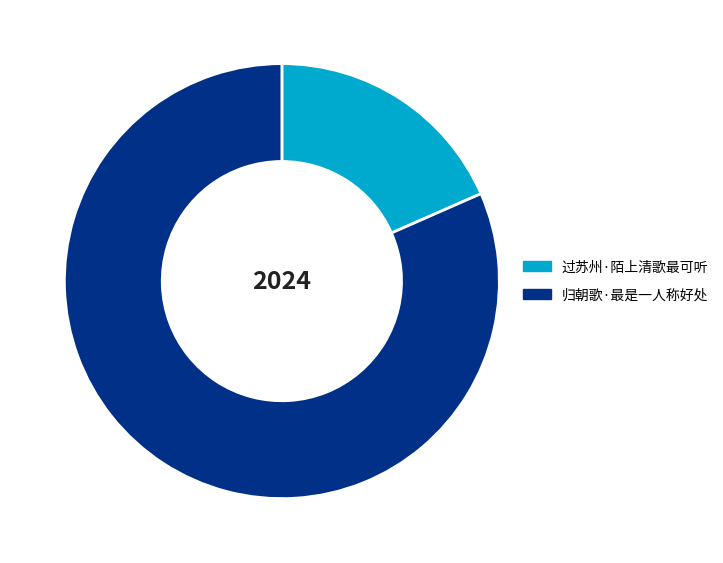

Does any single category account for the majority?

Yes